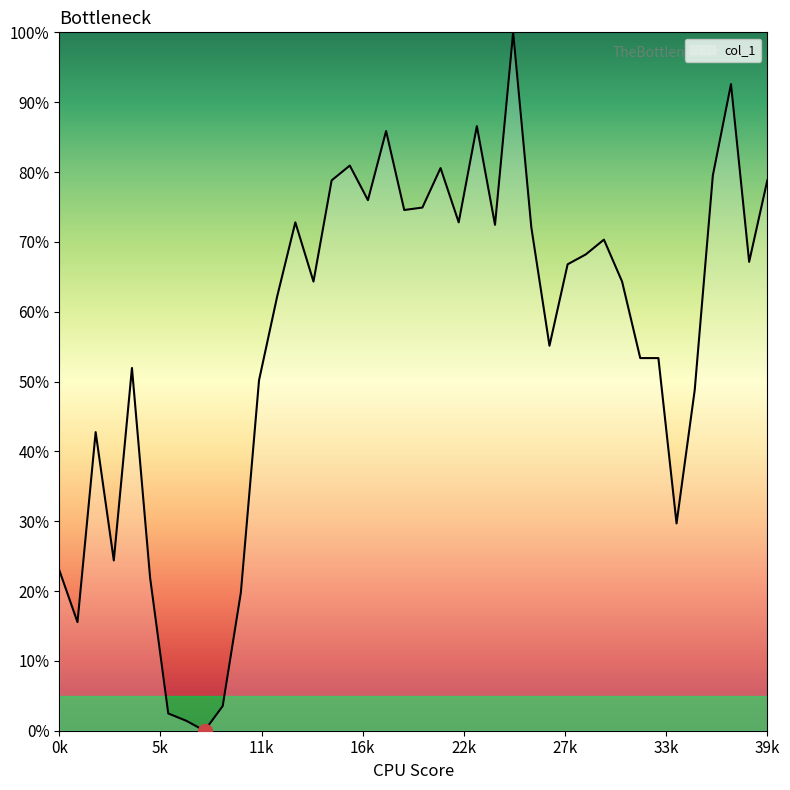

What is the difference between the maximum and minimum values?

100.0